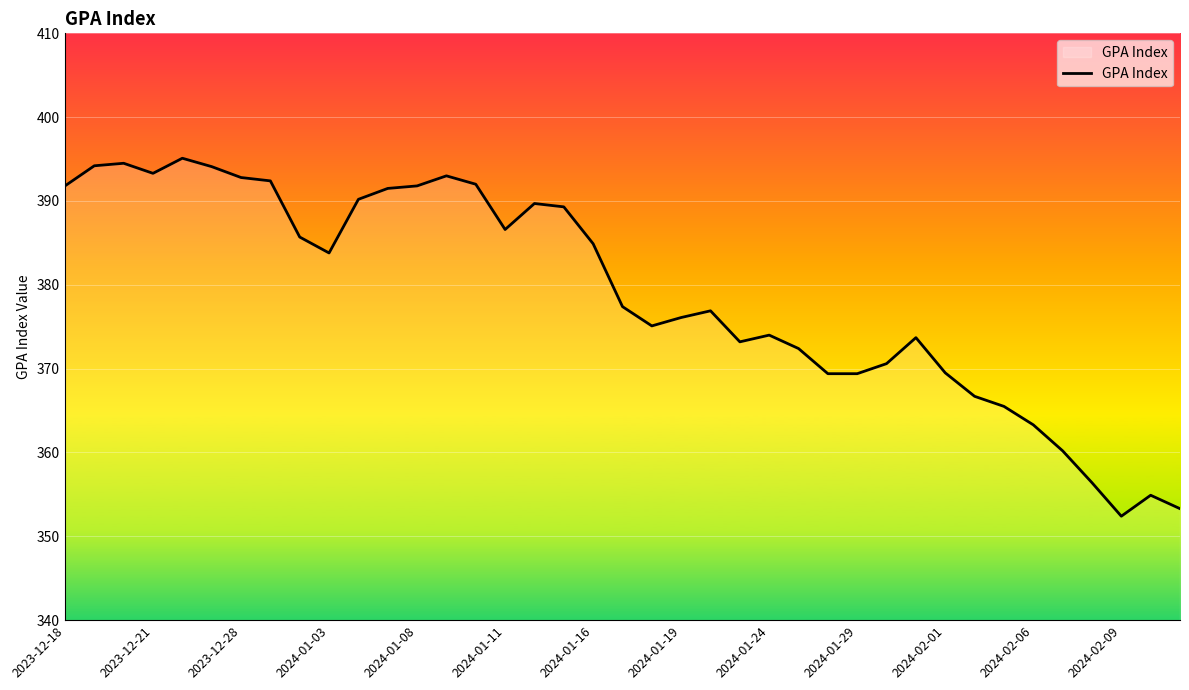

What is the maximum value shown in the chart?

395.1